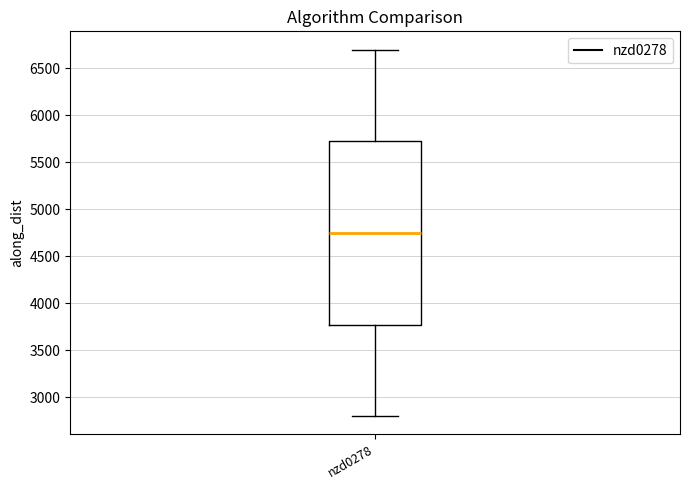

Transcribe this box plot: give where the median line is, the range the box spans, and where the two whiskers end, as read against the y-axis. The values are not printed on the chart, so give them approximately, as read against the axis.

median 4750, box 3750 to 5700, whiskers 2800 to 6700